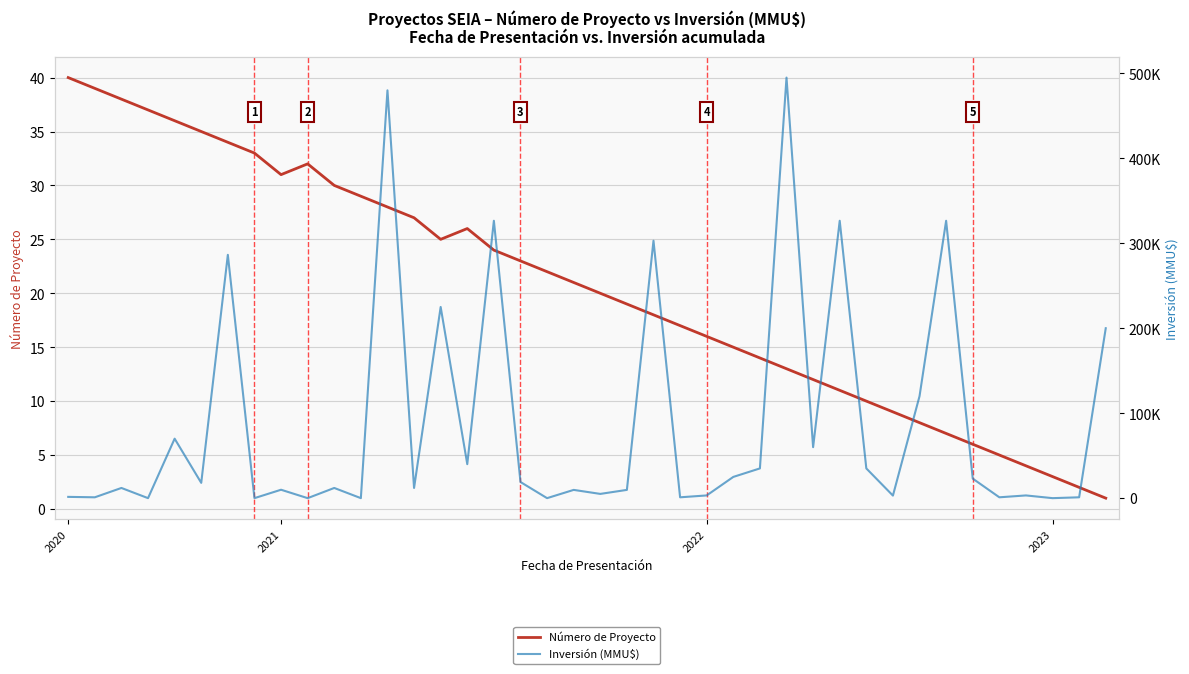

True or false: Número de Proyecto has more than 2 points higher than both neighbors.

False